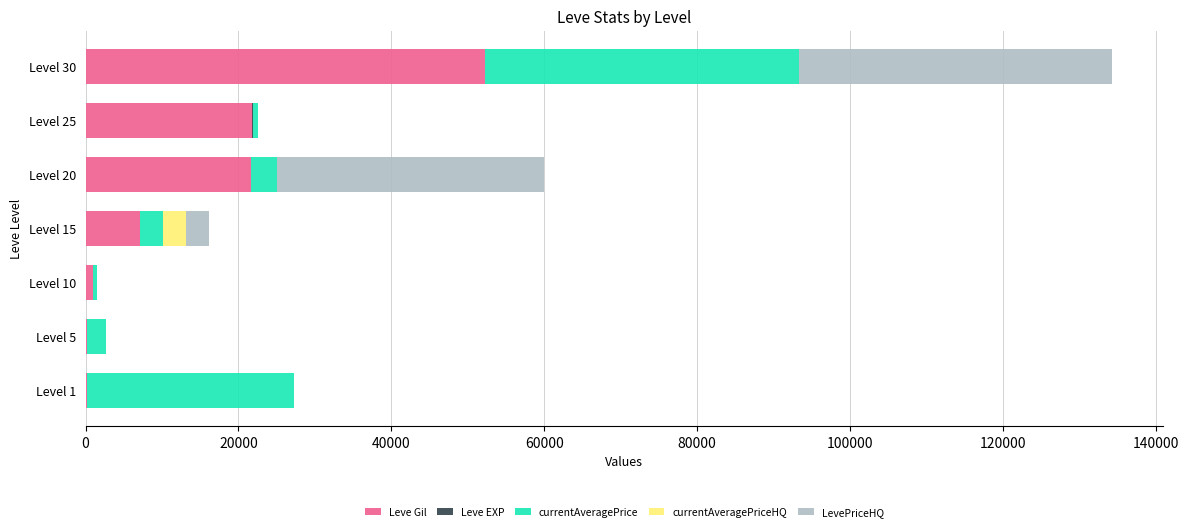

What is the maximum value for Leve Gil?

52220